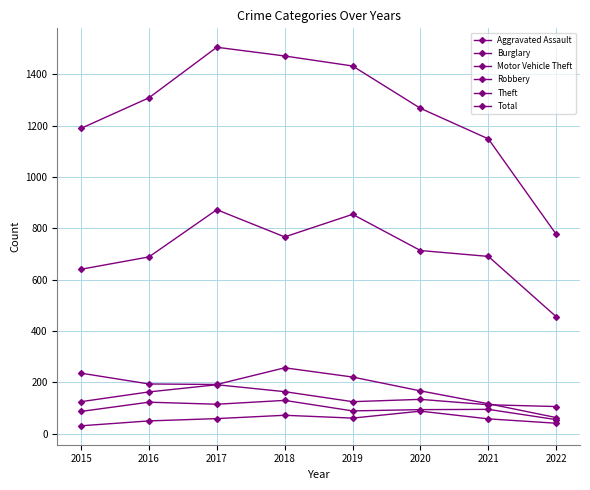

Which series changed the most between 2019 and 2021?

Total